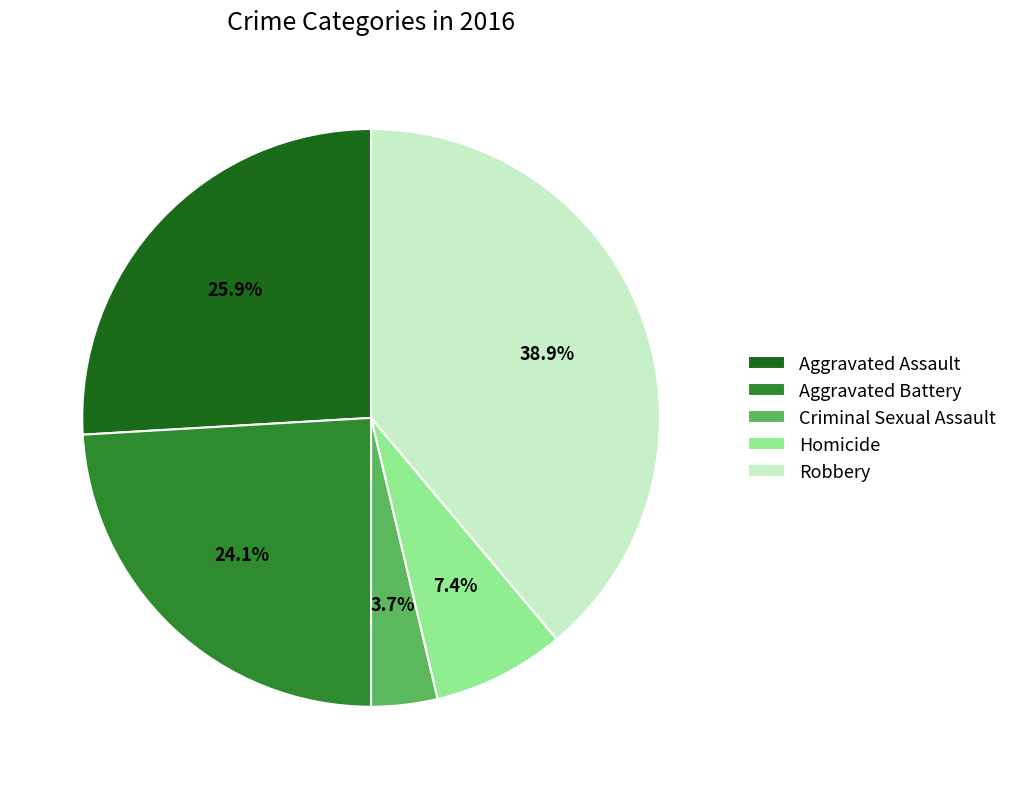

Is Homicide the majority of the pie?

No